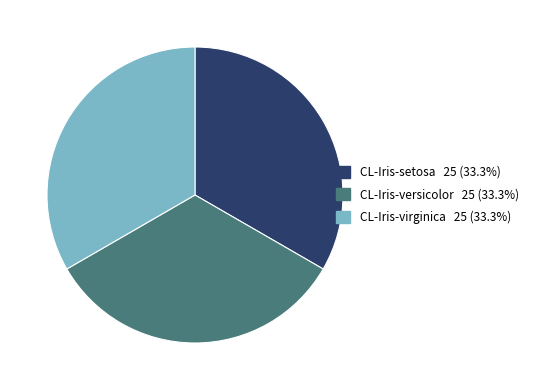

Combined, do CL-Iris-setosa and CL-Iris-versicolor account for over 50%?

Yes